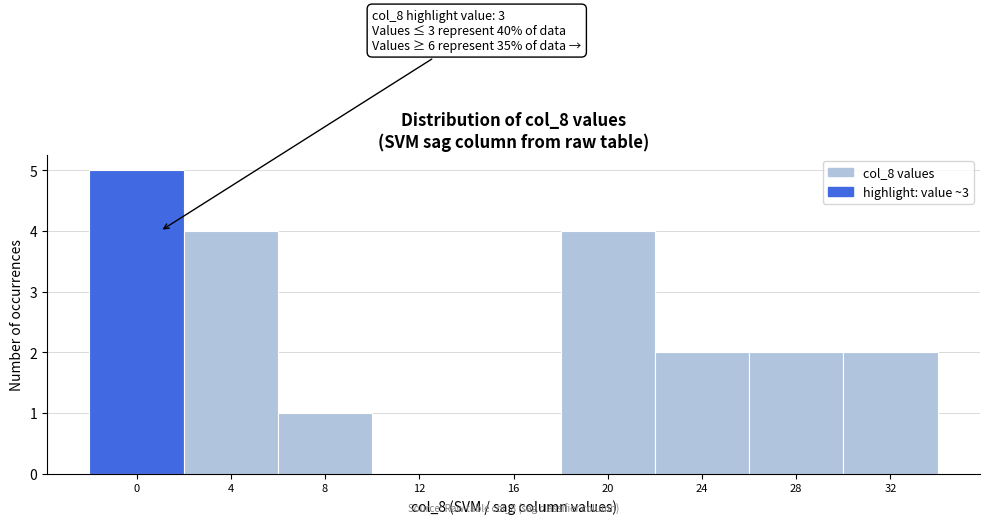

Reading left to right, extract all data points from this chart.

0=5	4=4	8=1	12=0	16=0	20=4	24=2	28=2	32=2